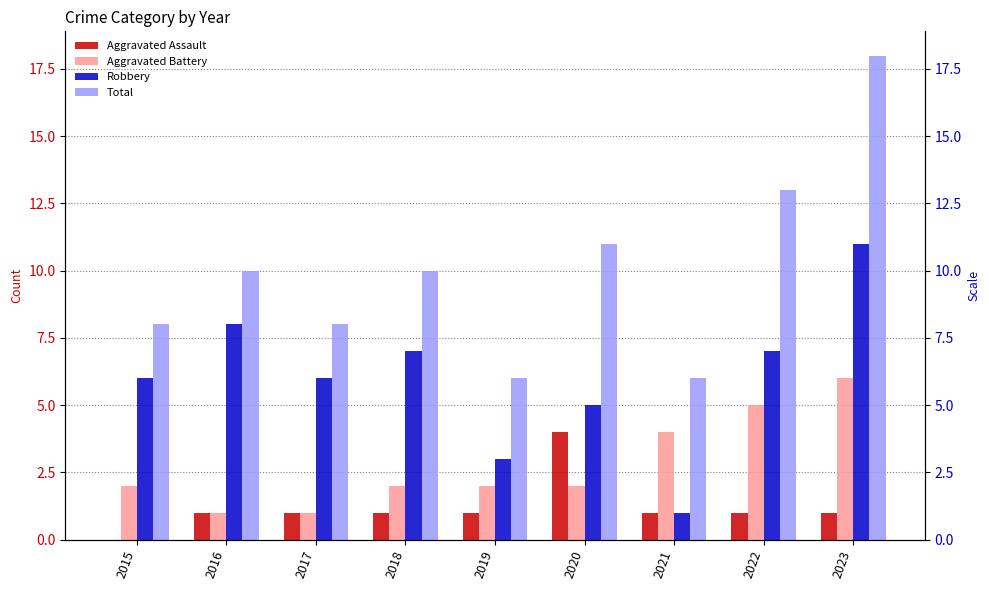

Does the chart contain any negative values?

No